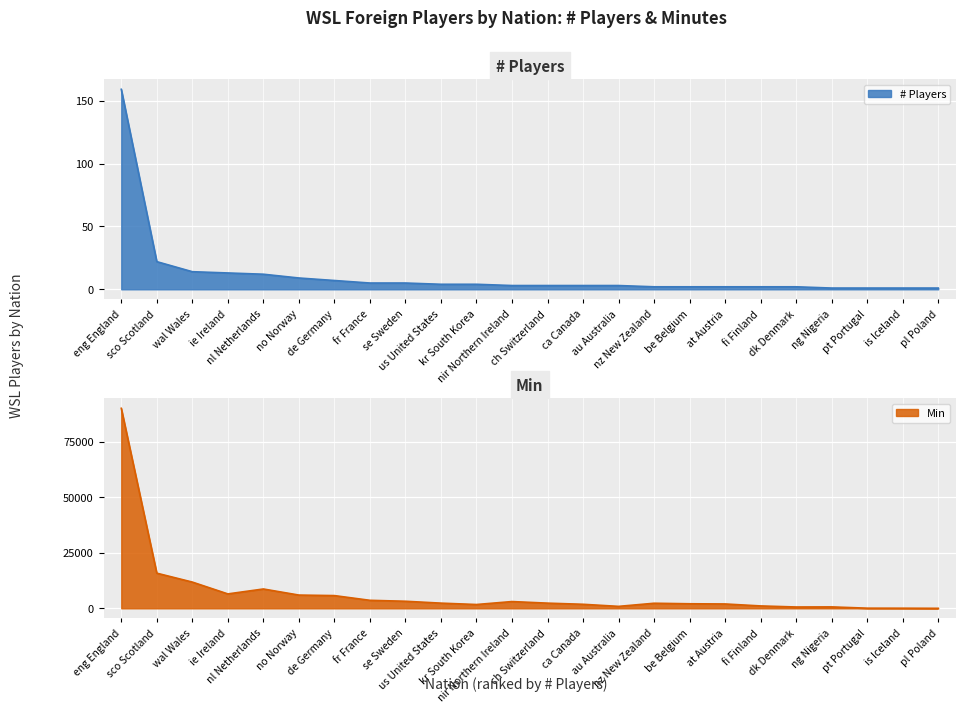

At which category is the sum across all series the highest?

eng England